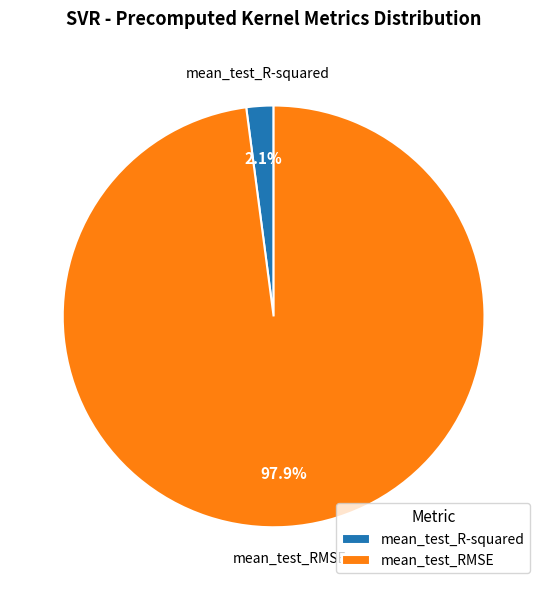

Is there any slice that represents more than half of the pie?

Yes